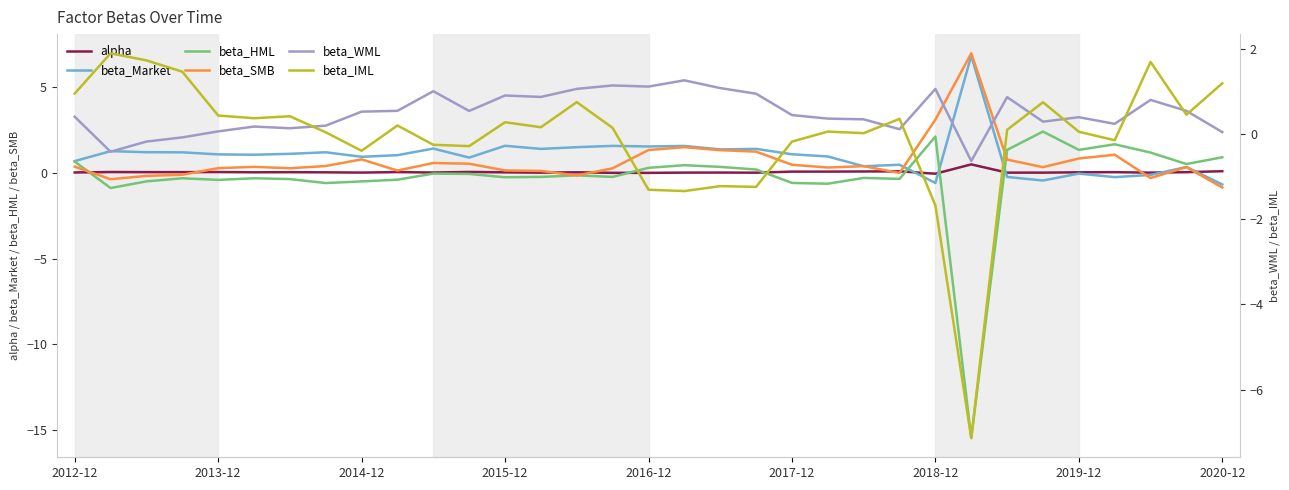

Count the number of data series in this chart.

6